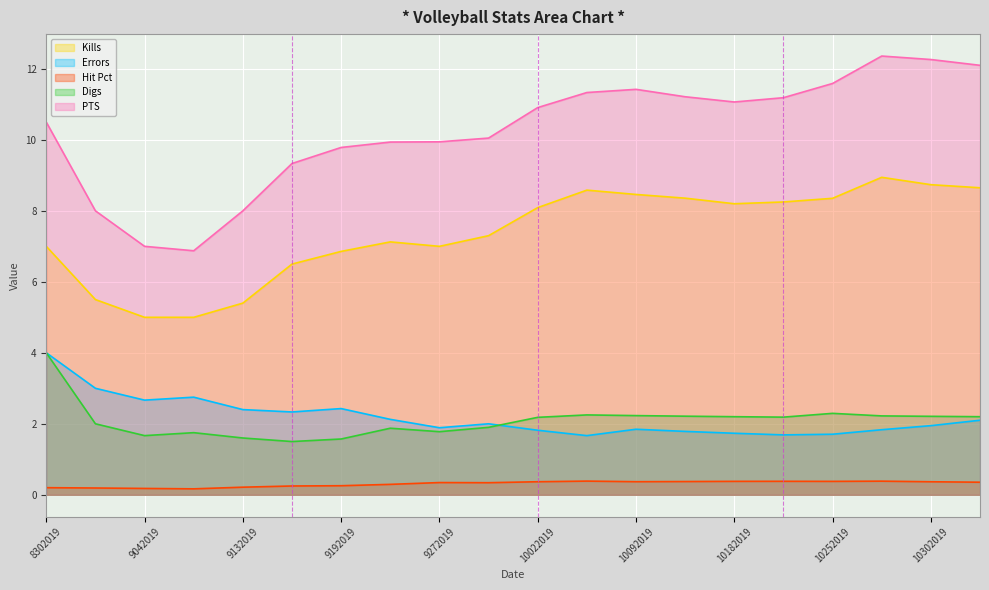

Reading right to left, list all the values displayed in this chart.

Kills: 8.7	8.7	8.9	8.4	8.2	8.2	8.4	8.5	8.6	8.1	7.3	7.0	7.1	6.9	6.5	5.4	5.0	5.0	5.5	7.0
Errors: 2.1	1.9	1.8	1.7	1.7	1.7	1.8	1.8	1.7	1.8	2.0	1.9	2.1	2.4	2.3	2.4	2.8	2.7	3.0	4.0
Hit Pct: 0.4	0.4	0.4	0.4	0.4	0.4	0.4	0.4	0.4	0.4	0.3	0.3	0.3	0.3	0.2	0.2	0.2	0.2	0.2	0.2
Digs: 2.2	2.2	2.2	2.3	2.2	2.2	2.2	2.2	2.2	2.2	1.9	1.8	1.9	1.6	1.5	1.6	1.8	1.7	2.0	4.0
PTS: 12.1	12.3	12.4	11.6	11.2	11.1	11.2	11.4	11.3	10.9	10.1	9.9	9.9	9.8	9.3	8.0	6.9	7.0	8.0	10.5